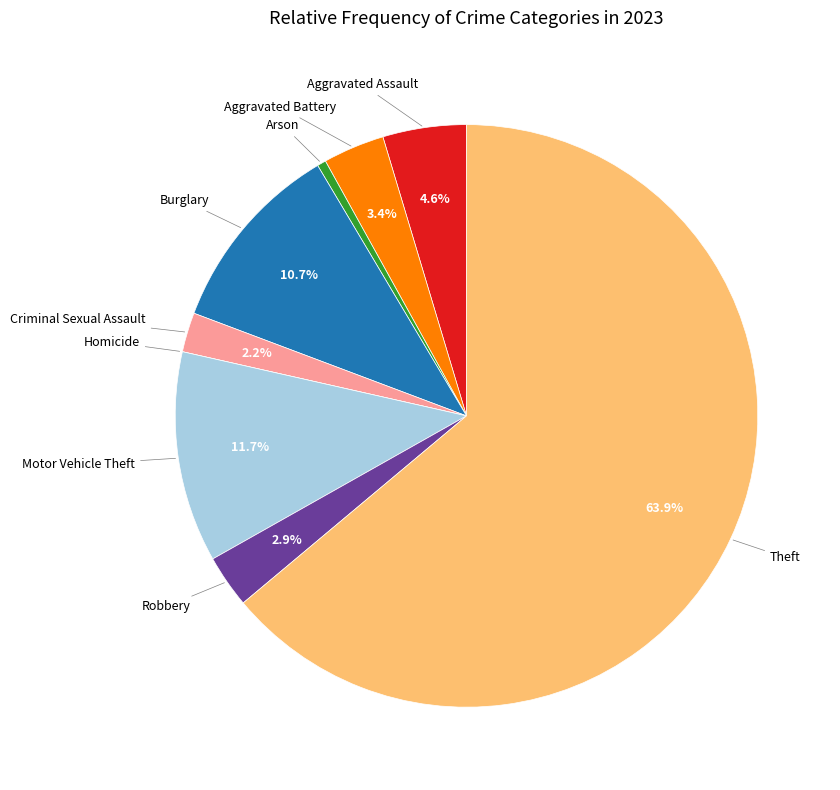

Which category accounts for the majority?

Theft